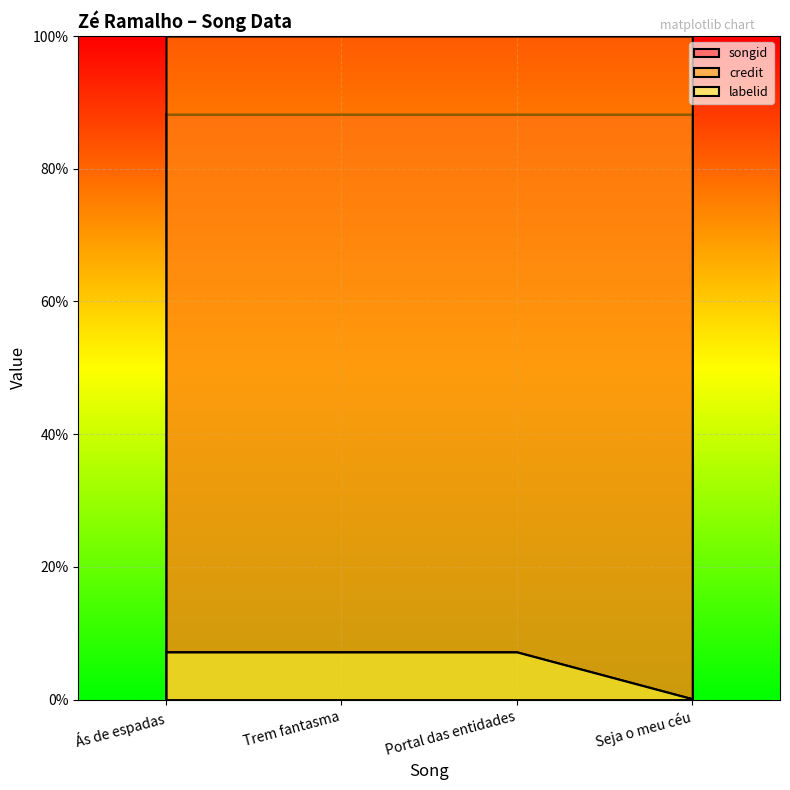

True or false: labelid and credit cross at least once.

False